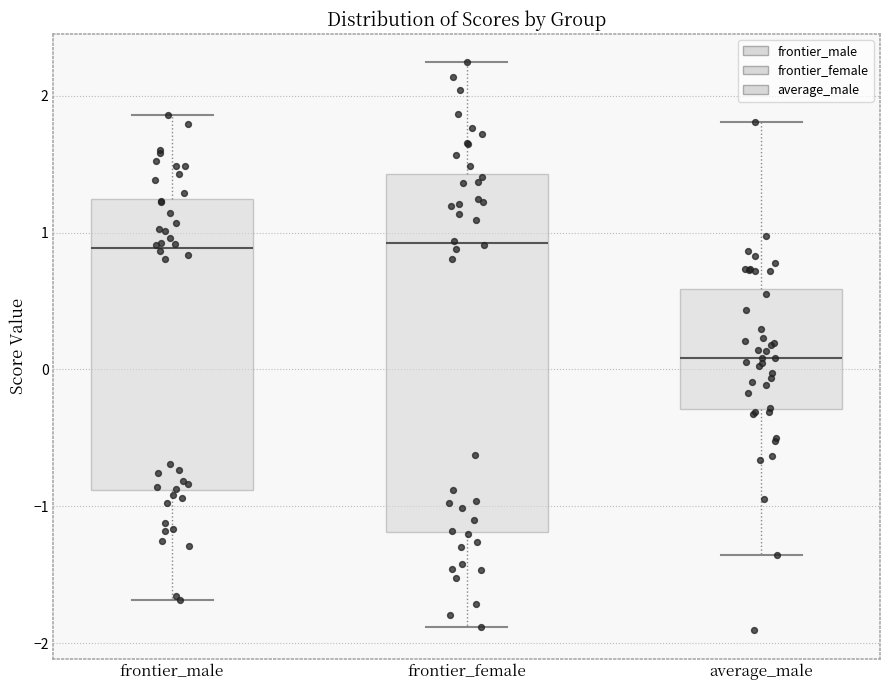

Reading left to right, transcribe this box plot: for each box, give where its median line is, the range the box spans, and where its two whiskers end, as read against the y-axis. The values are not printed on the chart, so give them approximately, as read against the axis.

frontier_male: median 0.9, box -0.9 to 1.2, whiskers -1.7 to 1.9
frontier_female: median 0.9, box -1.2 to 1.4, whiskers -1.9 to 2.2
average_male: median 0.1, box -0.3 to 0.6, whiskers -1.4 to 1.8